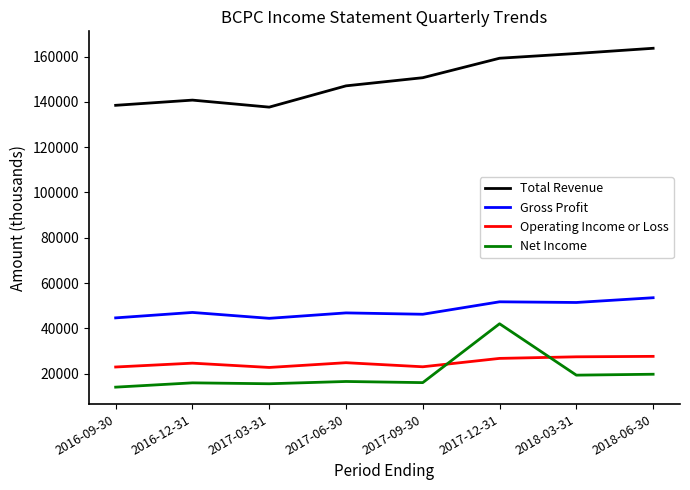

Is it true that Net Income equals 11341 at 2018-06-30?

False